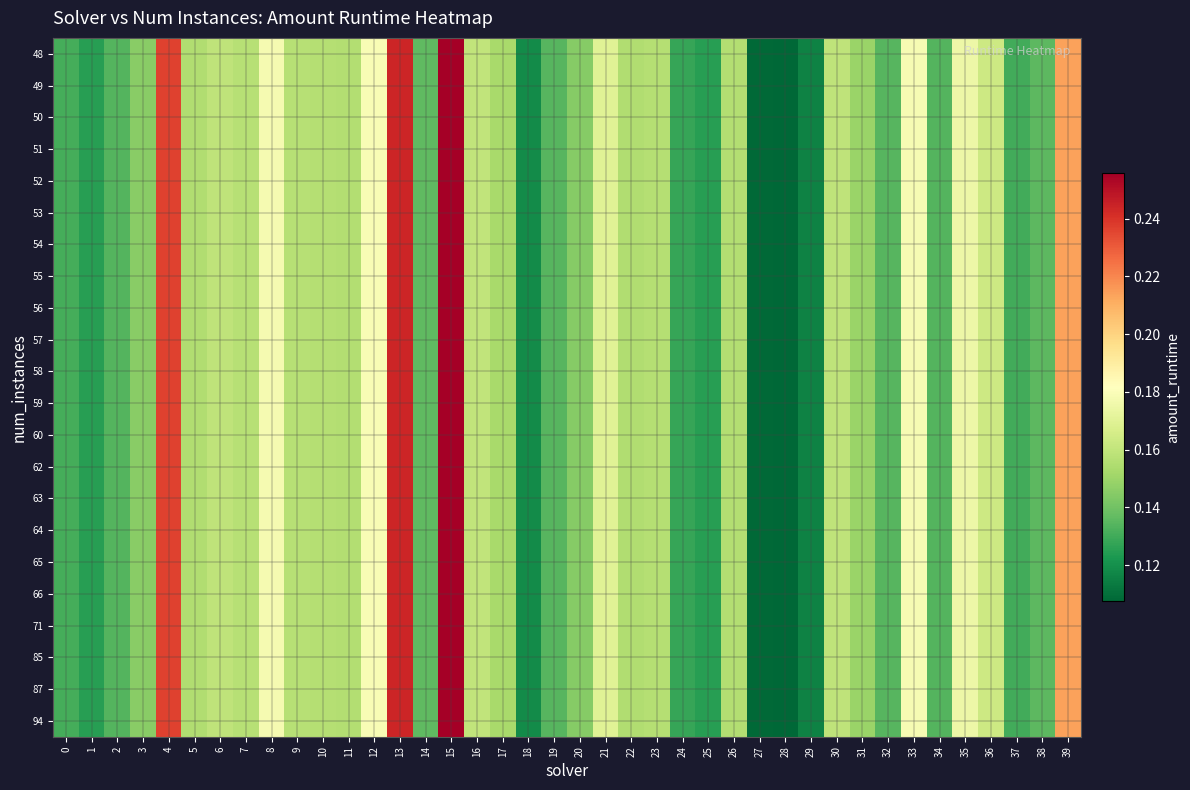

At how many categories does at least one series exceed 0?

40